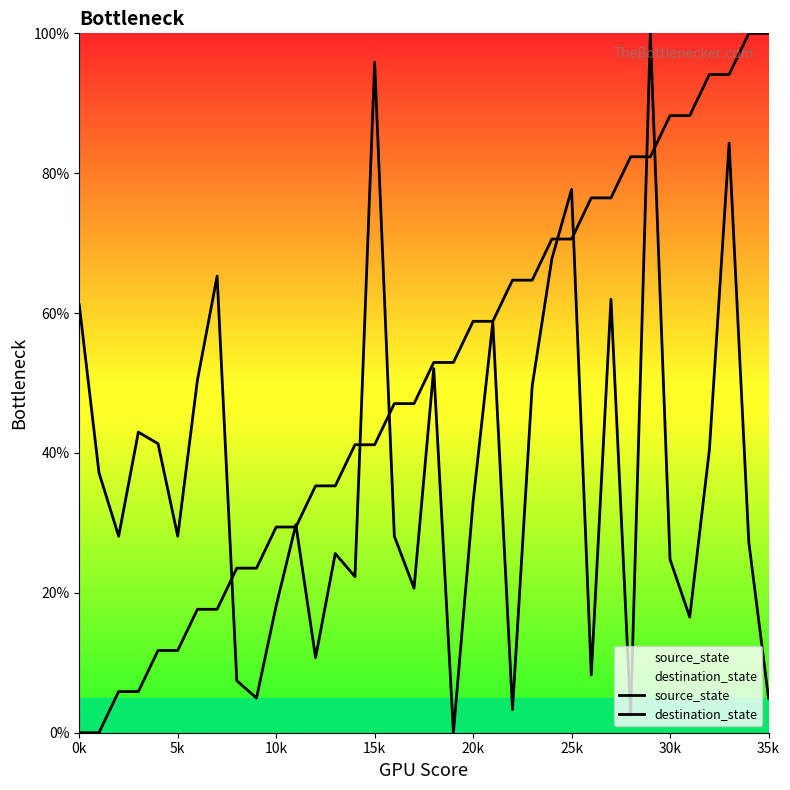

What is the value of the source_state point at the 25th from the left?

70.6